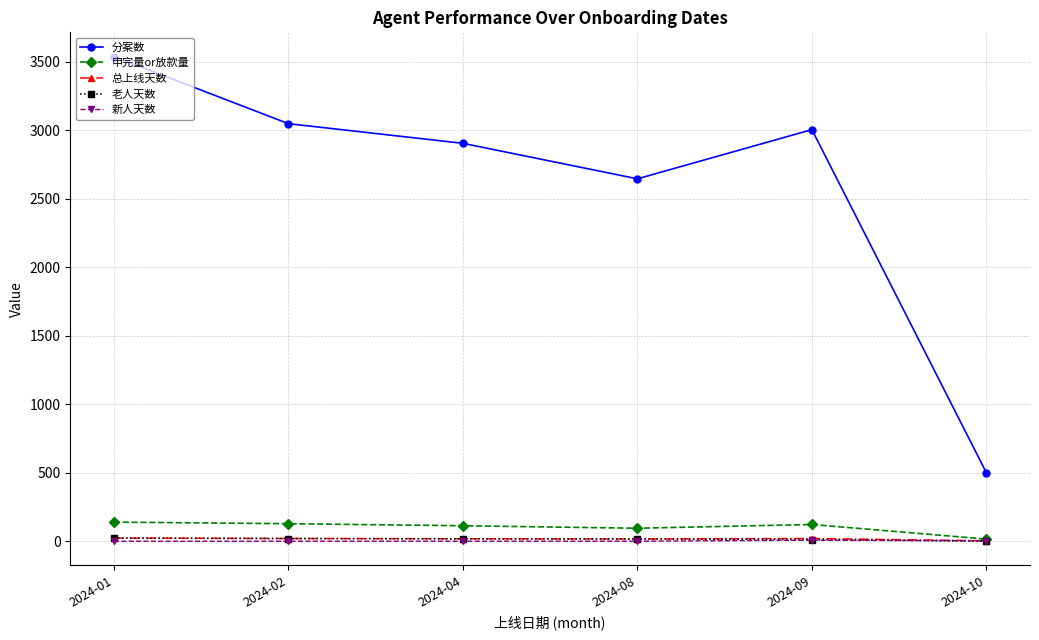

Which series changed the most between 2024-01 and 2024-10?

分案数